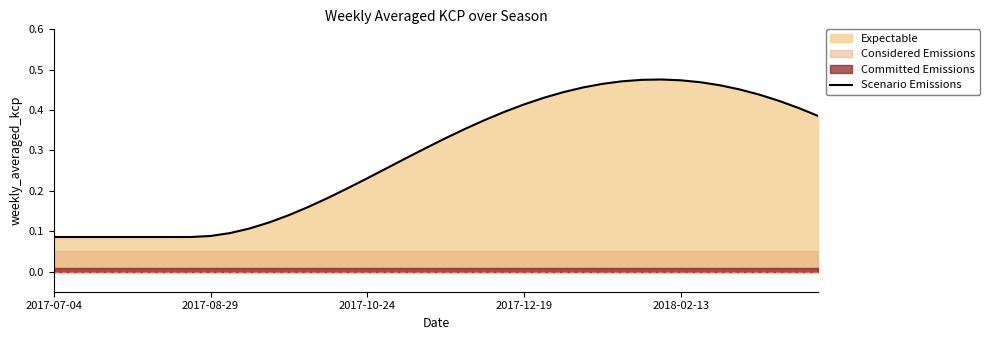

At which category does the data reach its first local peak?

31